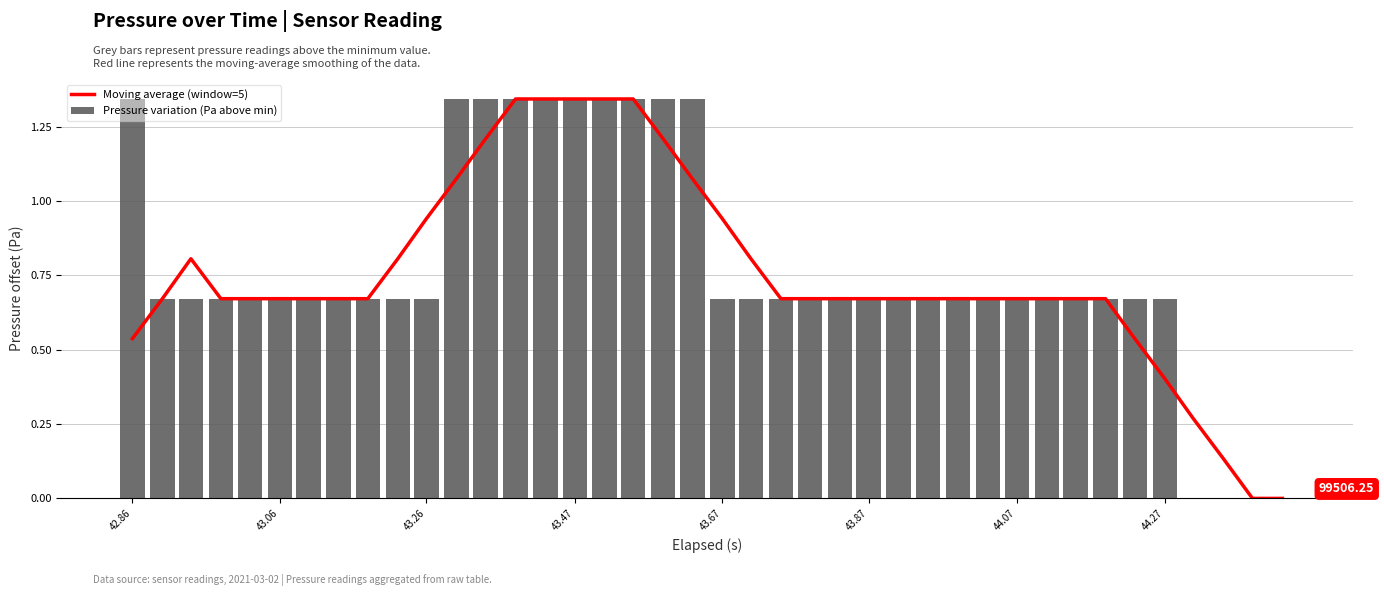

What is the sum of all Pressure variation (Pa above min) values?

30.9